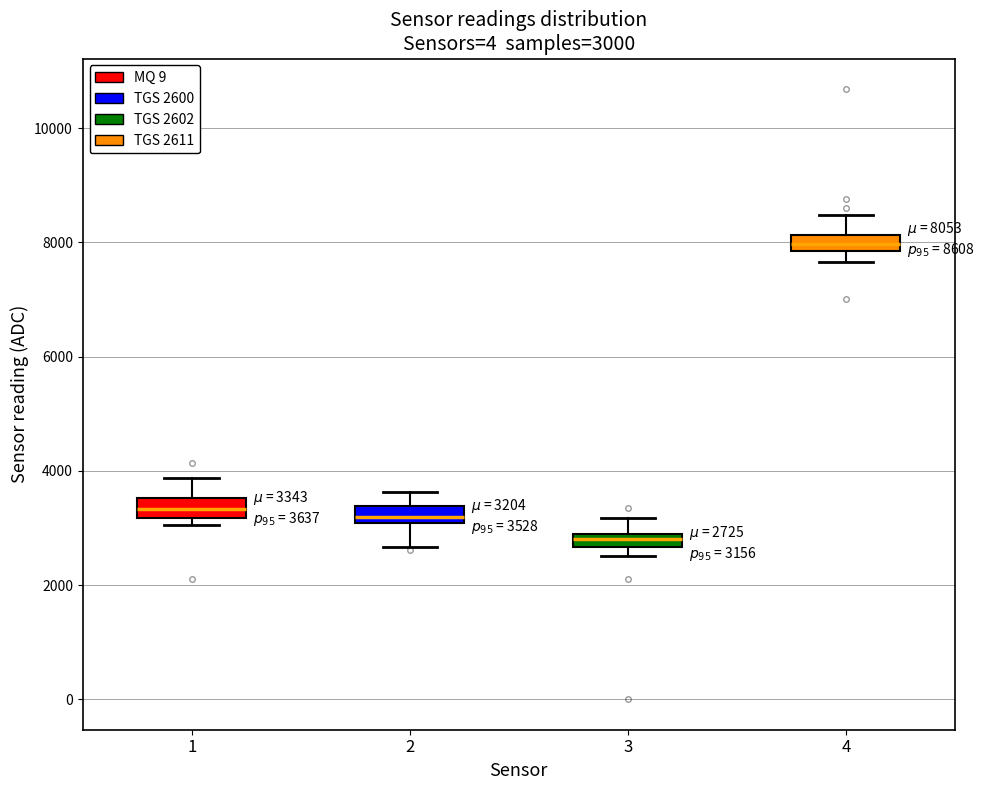

Which box's median line is the highest?

4